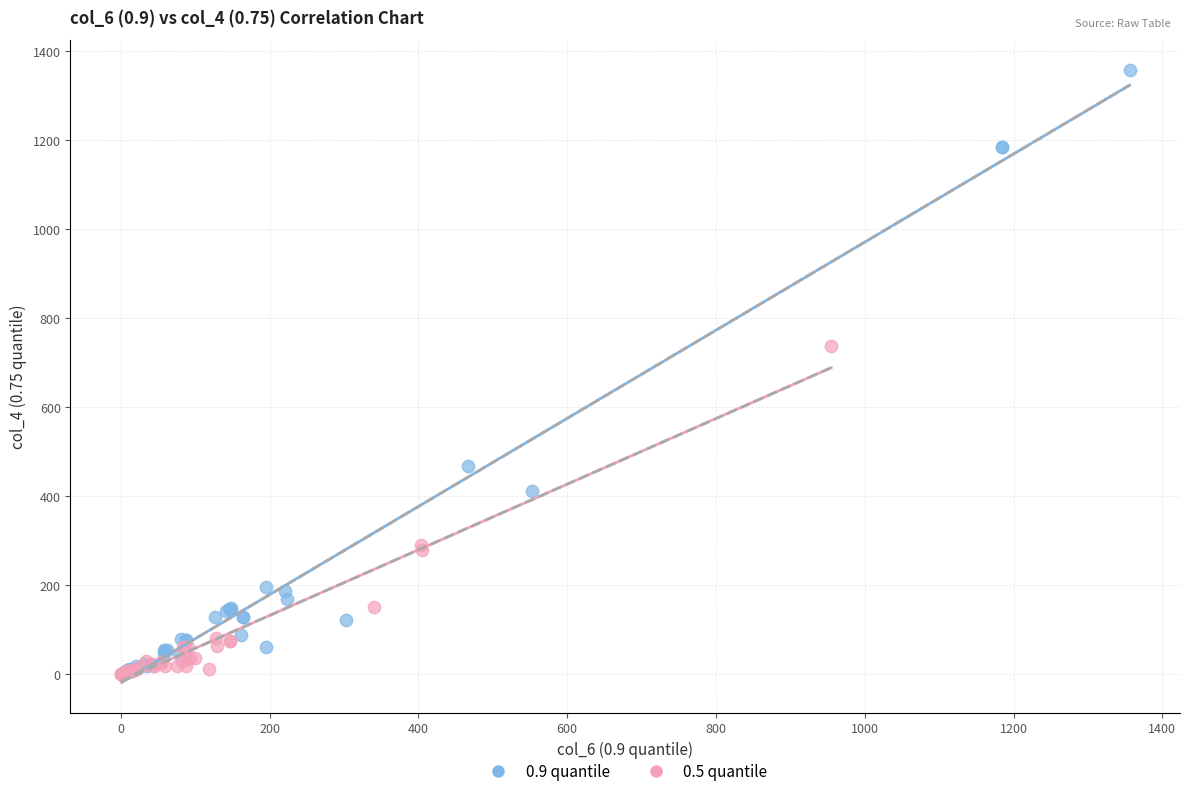

Which series contains the highest Y value?

0.9 quantile